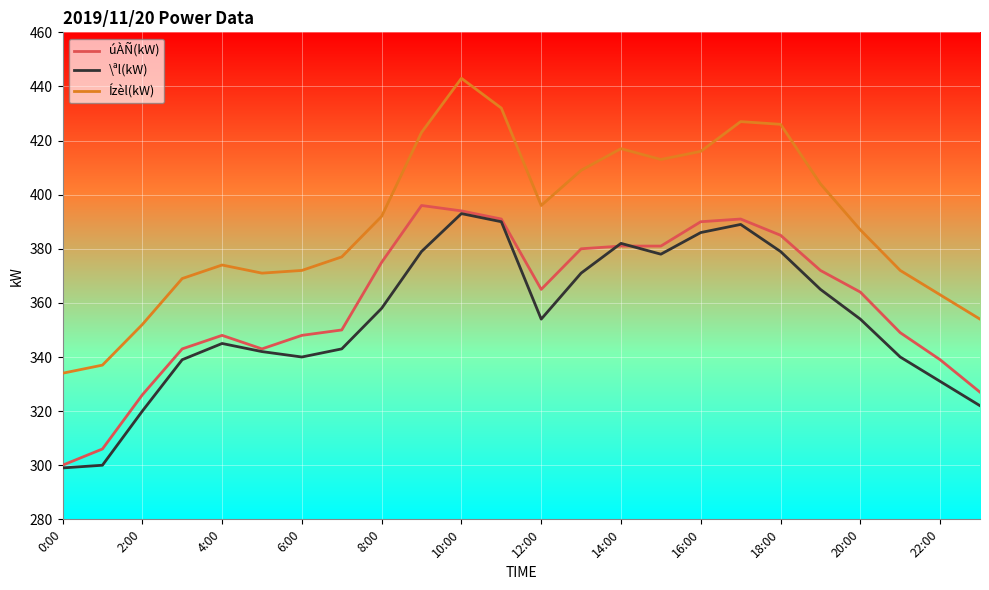

True or false: Ízèl(kW) has more than 2 interior local peaks.

True